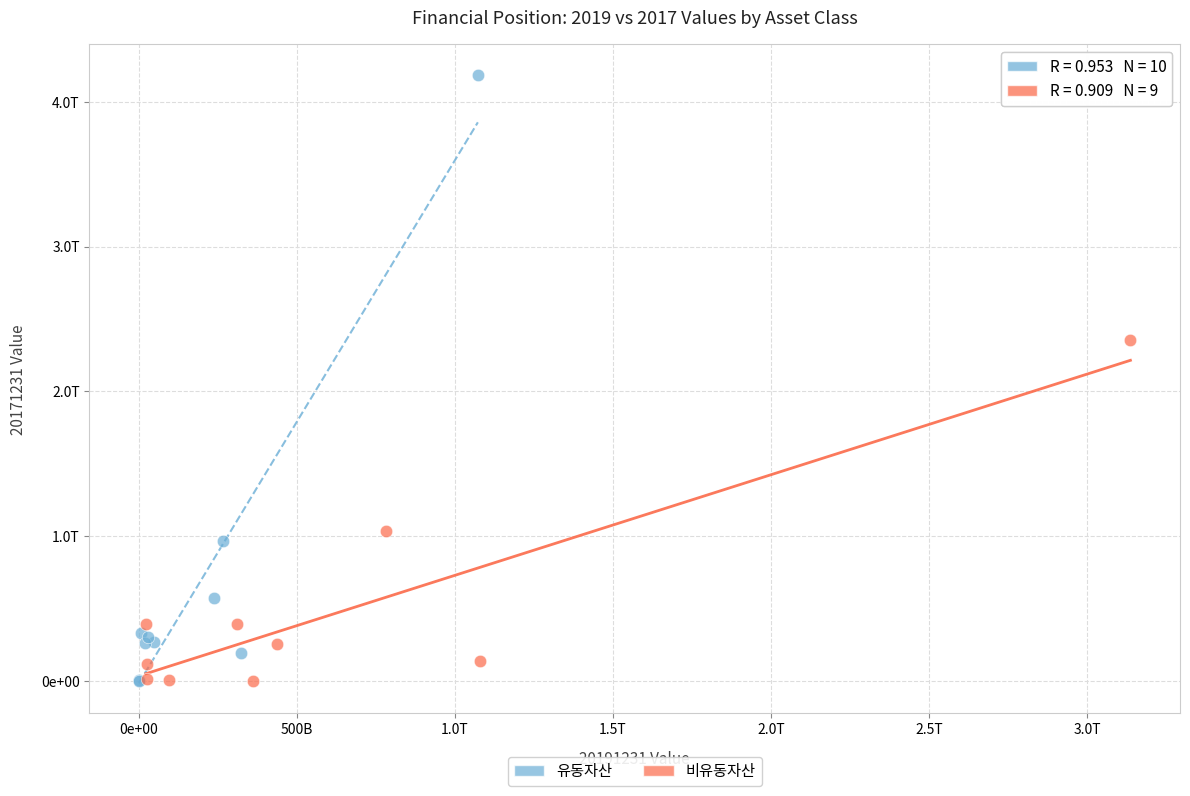

Which series contains the highest Y value?

유동자산